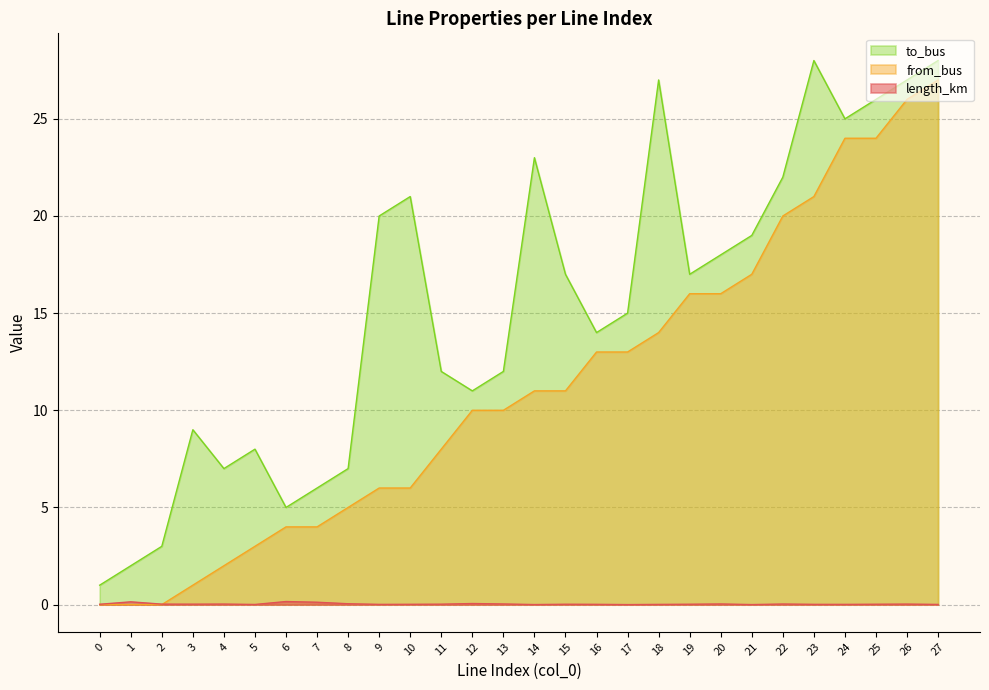

True or false: length_km has more than 2 interior local peaks.

True